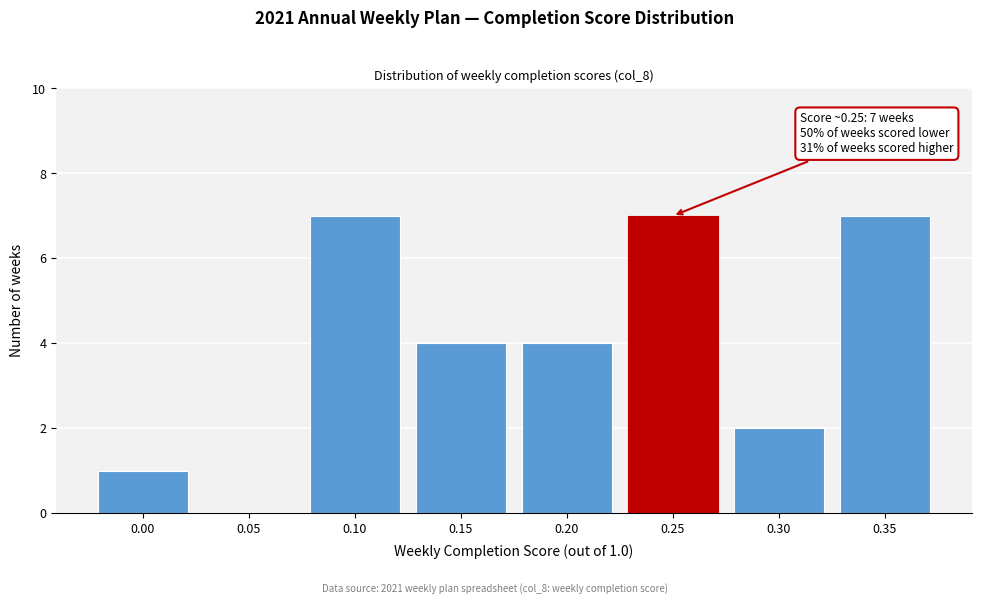

Reading left to right, what are all the values shown in this chart?

0.00=1	0.05=0	0.10=7	0.15=4	0.20=4	0.25=7	0.30=2	0.35=7